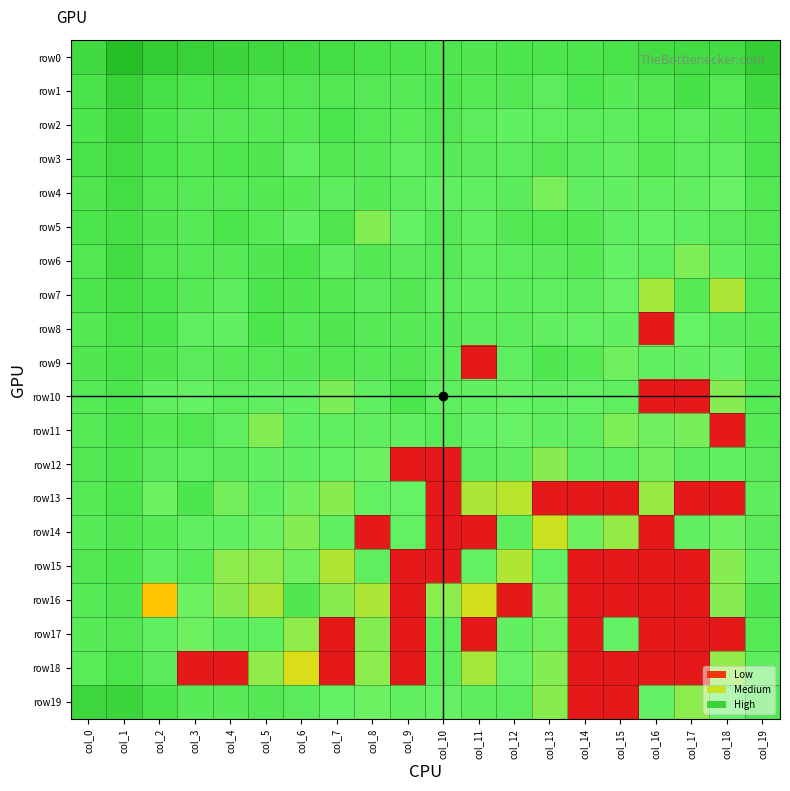

How many categories are shown in the chart?

20